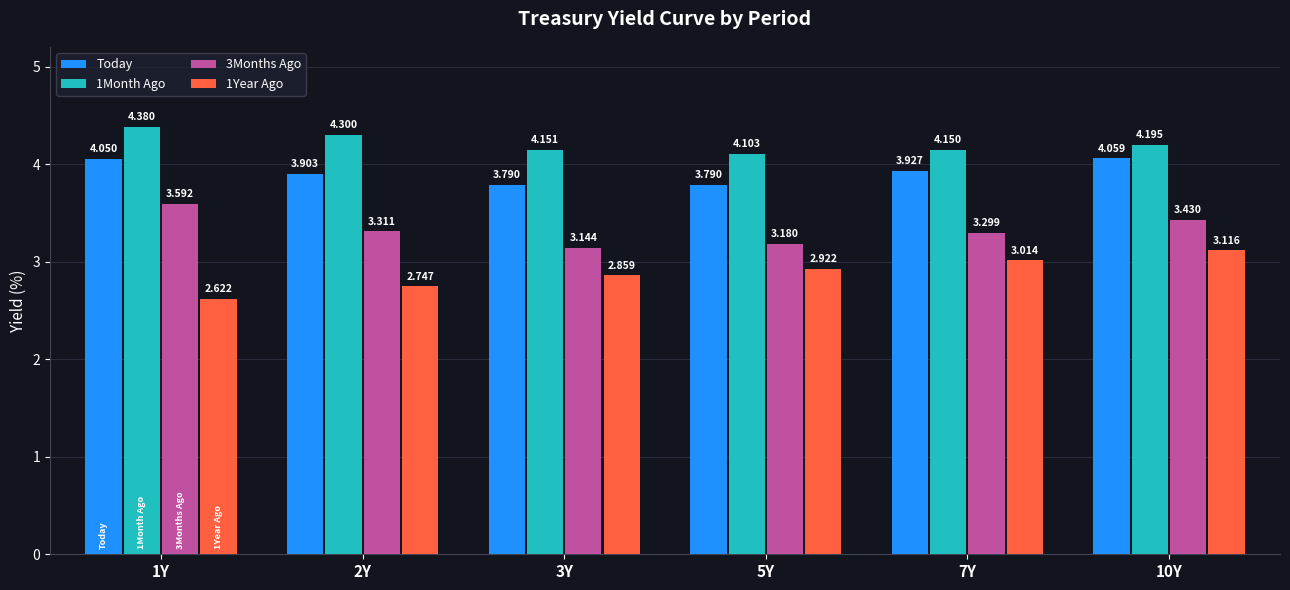

What is the label of the 1st bar from the right?

10Y